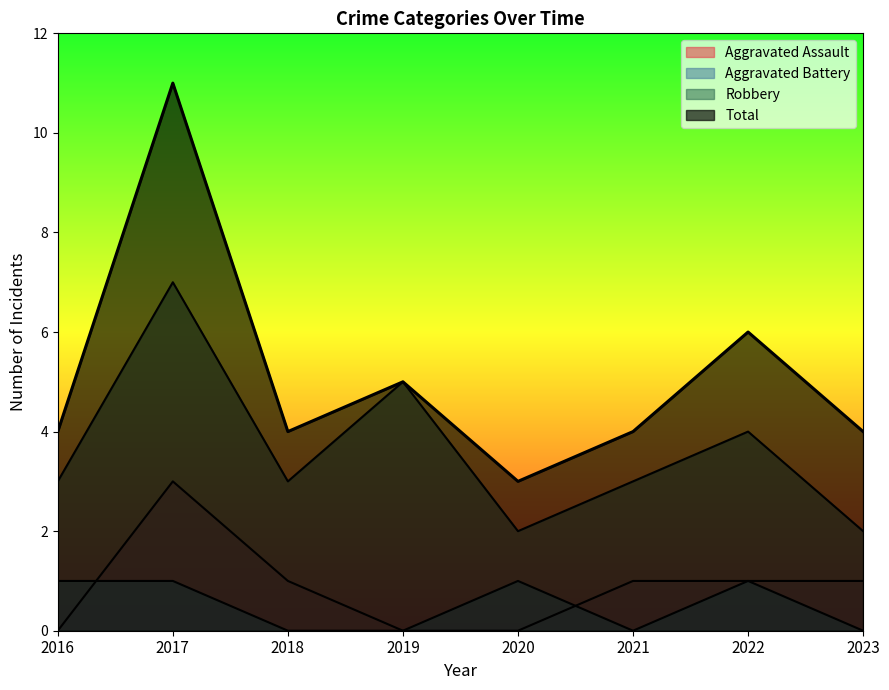

Count the number of data series in this chart.

4